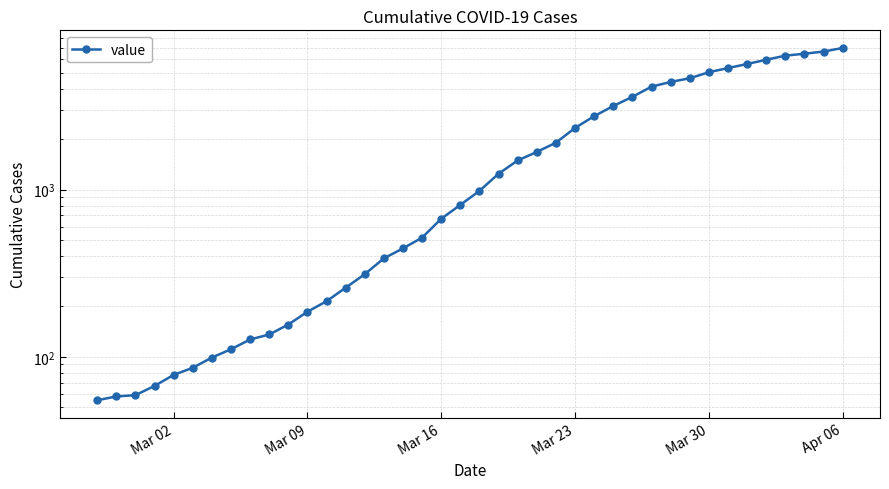

The chart shows a value of 1979 at 33. True or false?

False